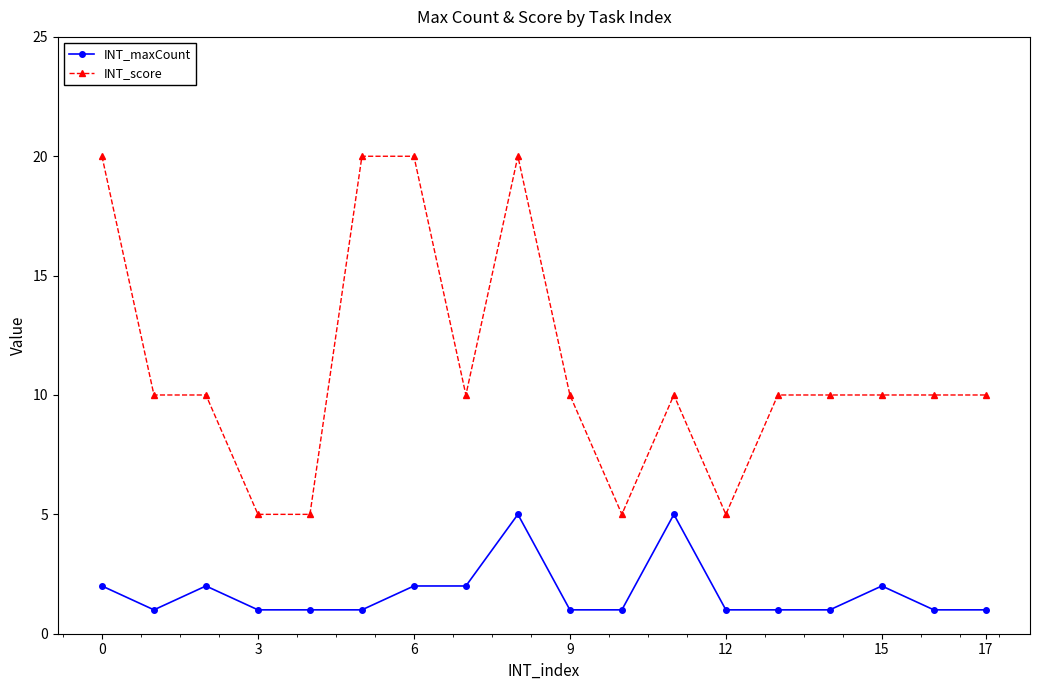

Rank the series by their average value, from highest to lowest.

INT_score, INT_maxCount